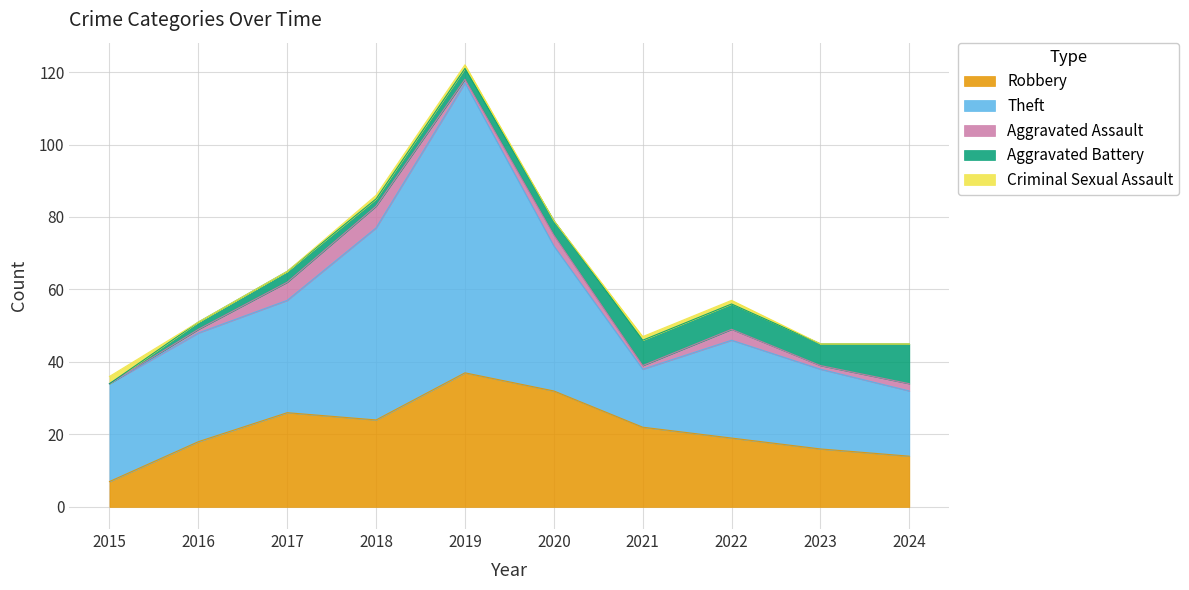

True or false: Robbery and Aggravated Battery intersect in this chart.

False